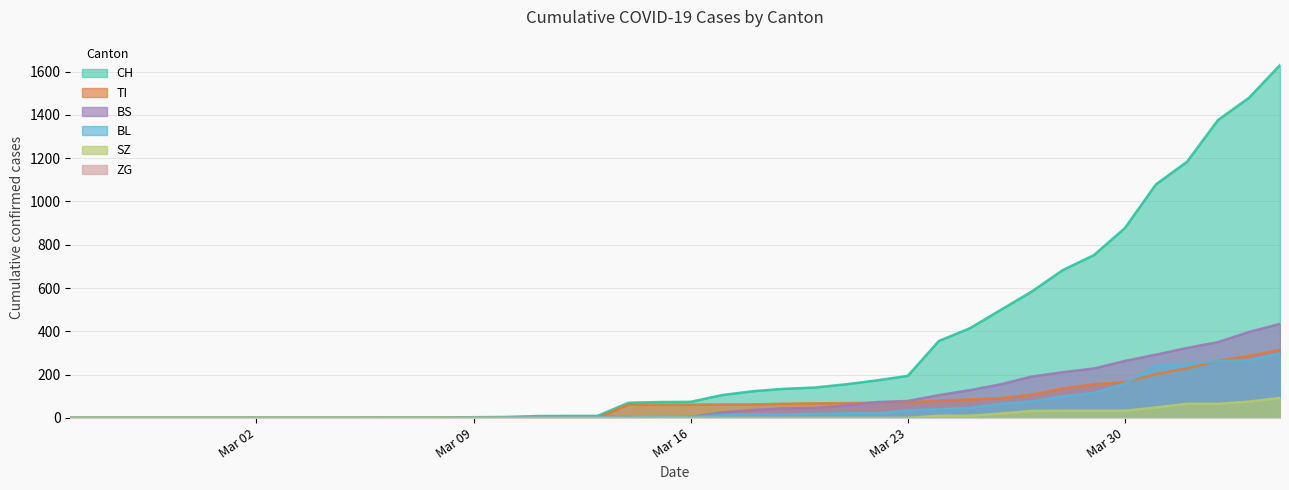

Which series has the widest spread of values?

CH